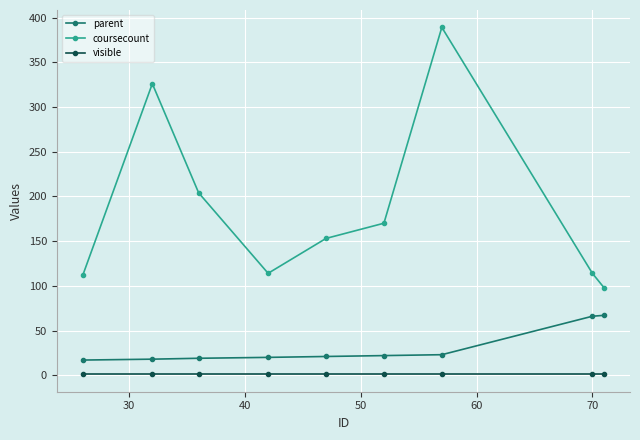

What is the sum of all visible values?

9